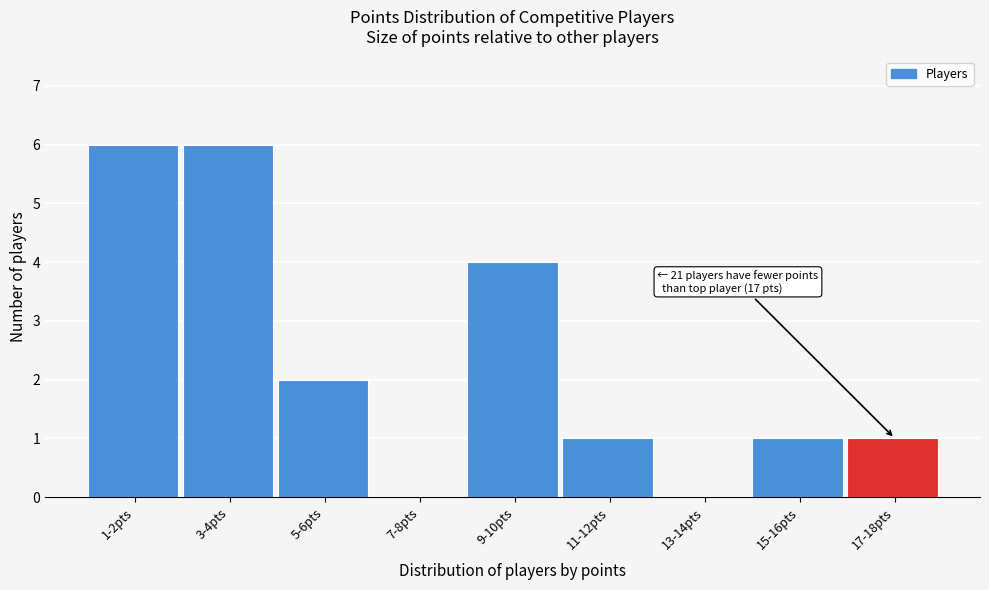

Reading left to right, extract all data points from this chart.

1-2pts=6	3-4pts=6	5-6pts=2	7-8pts=0	9-10pts=4	11-12pts=1	13-14pts=0	15-16pts=1	17-18pts=1